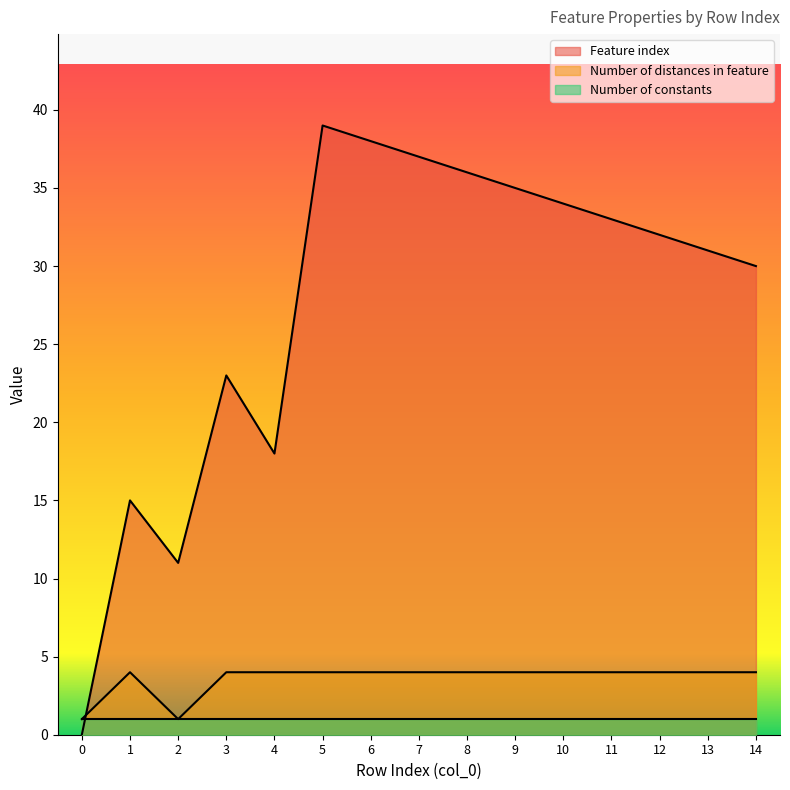

How many lines are shown in the chart?

3